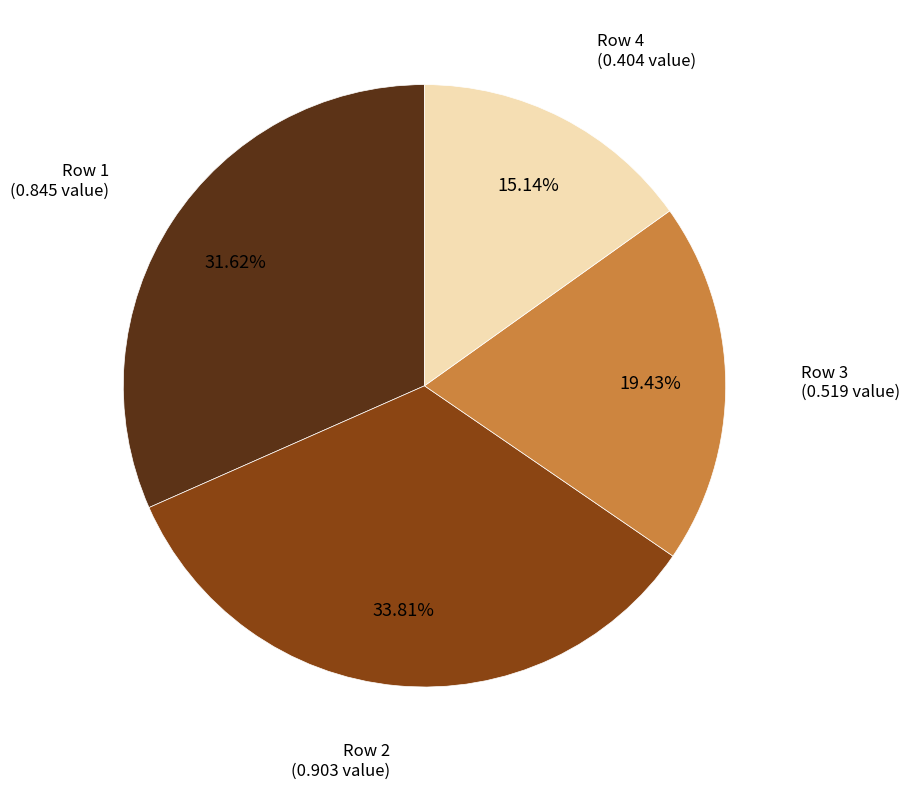

How many slices are in this pie chart?

4